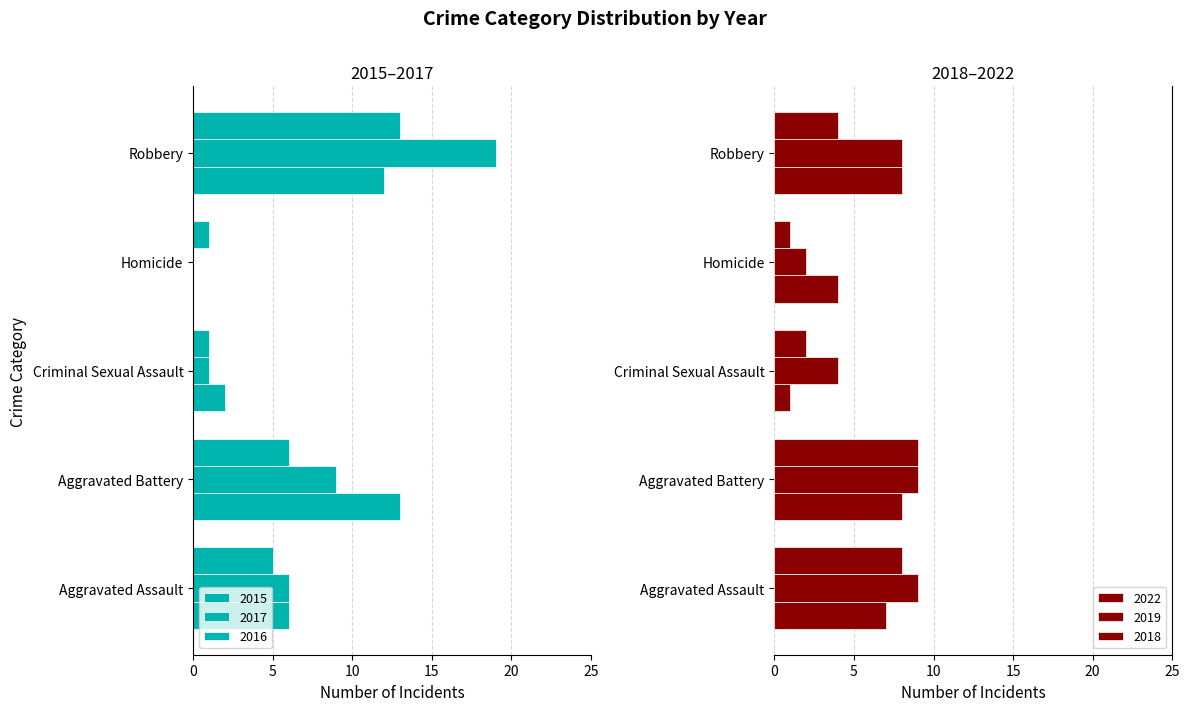

Count the 2022 values in the range 4 to 8.

4